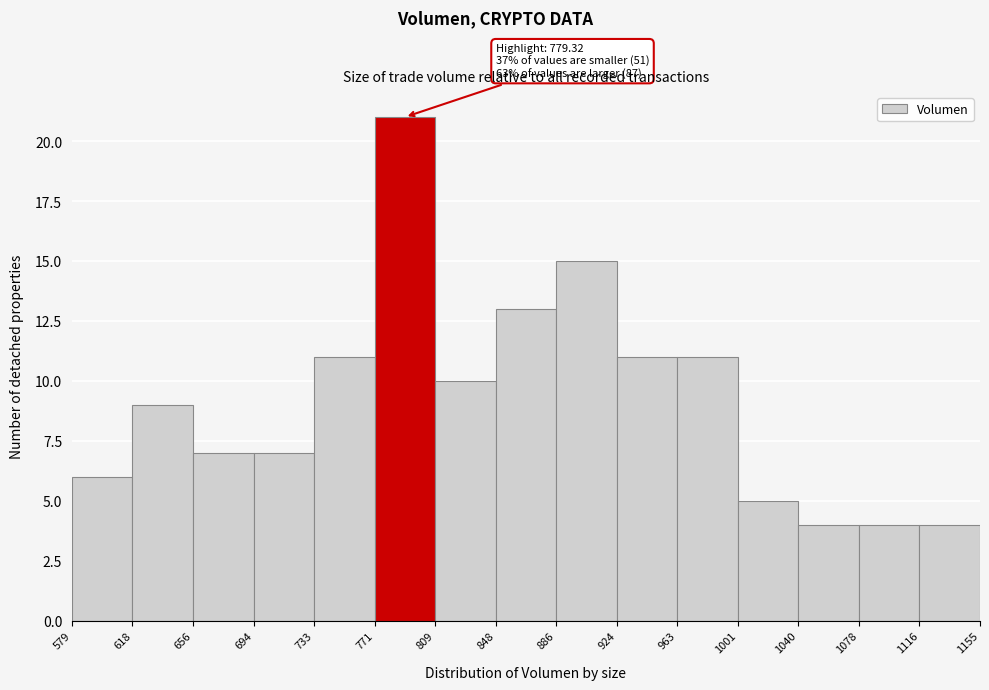

Which range on the x-axis has the tallest bar?

771 to 809